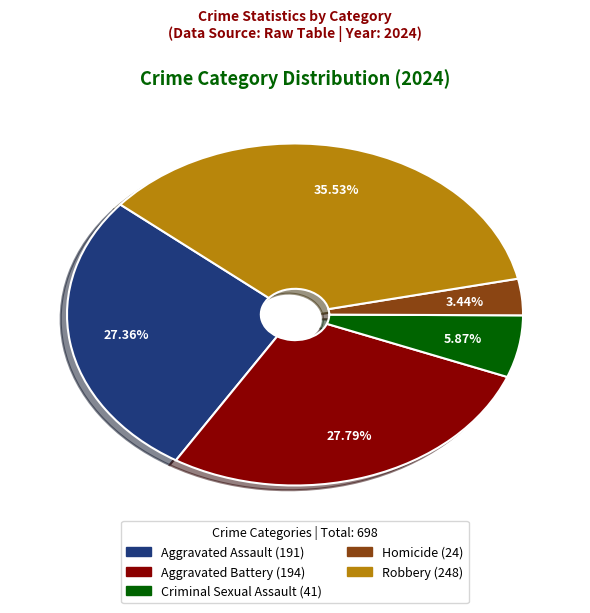

How many slices are in this pie chart?

5